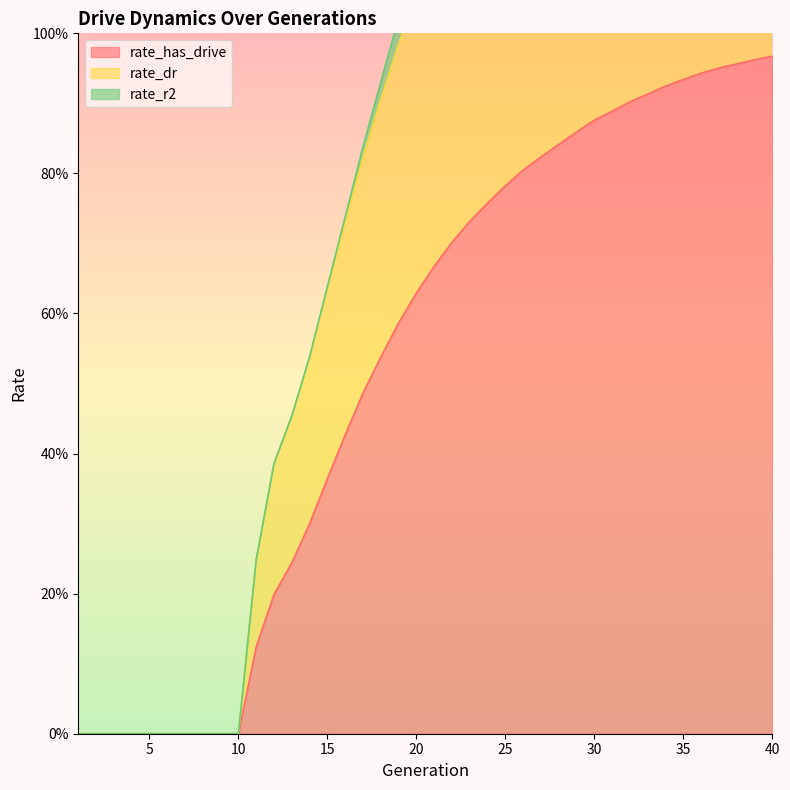

The value of rate_has_drive at 20 is 1.1. True or false?

False